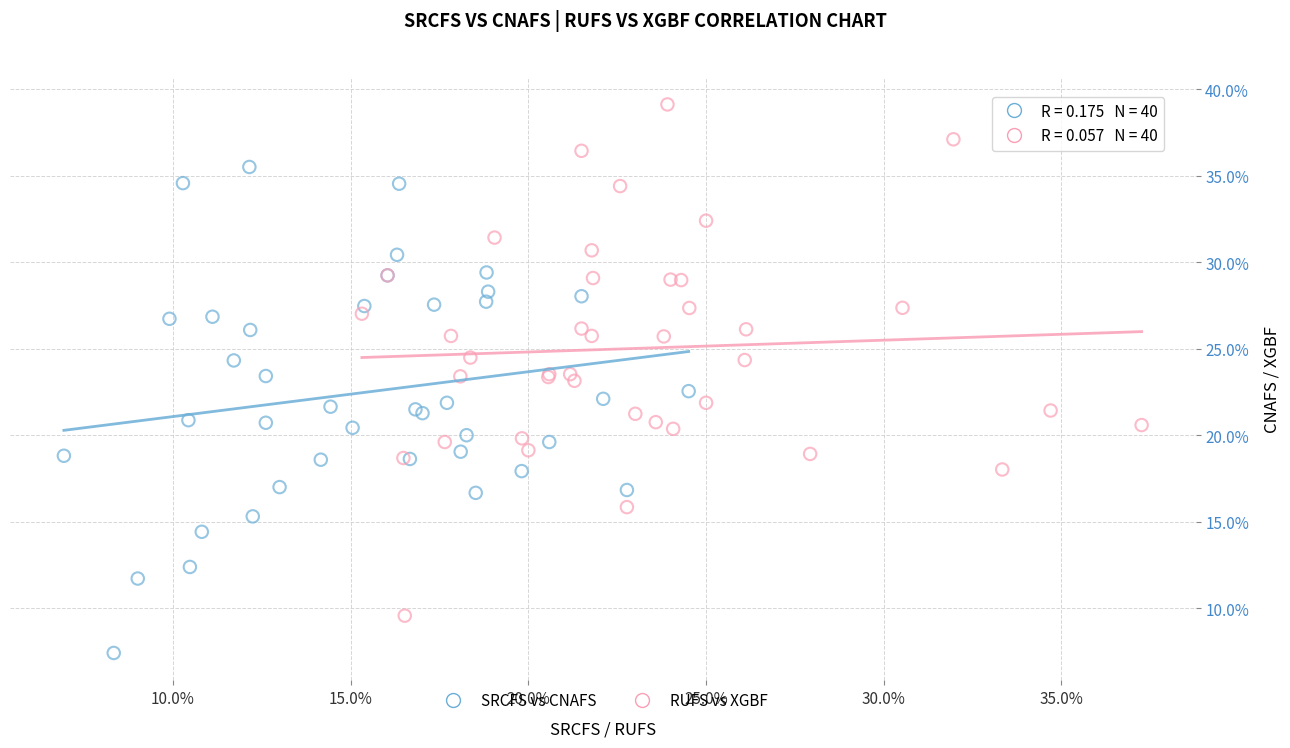

Which series reaches the maximum Y coordinate?

RUFS vs XGBF